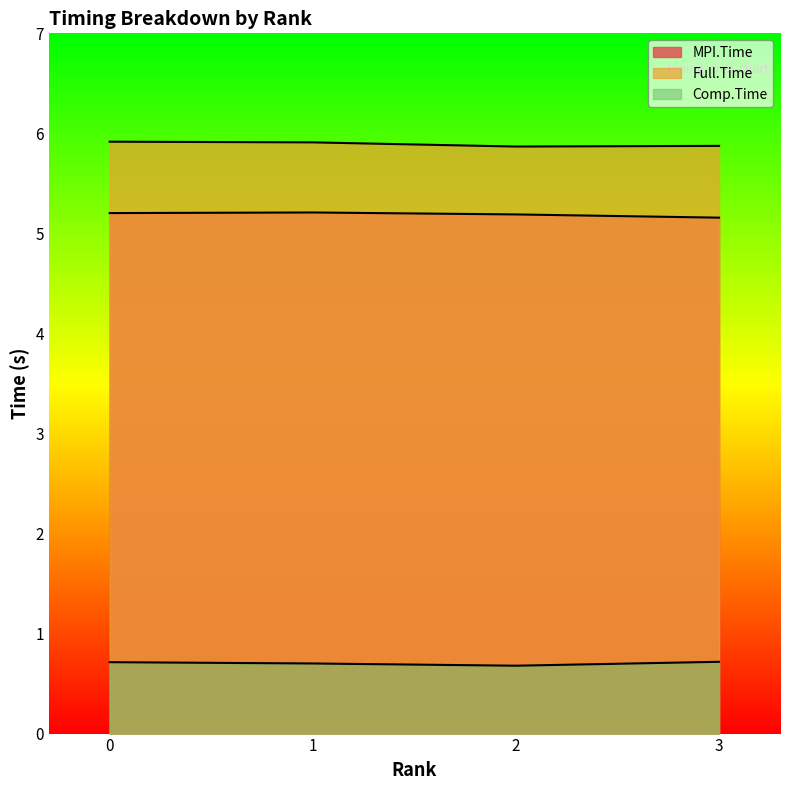

What is the value of the Comp.Time point at the 4th from the left?

0.7